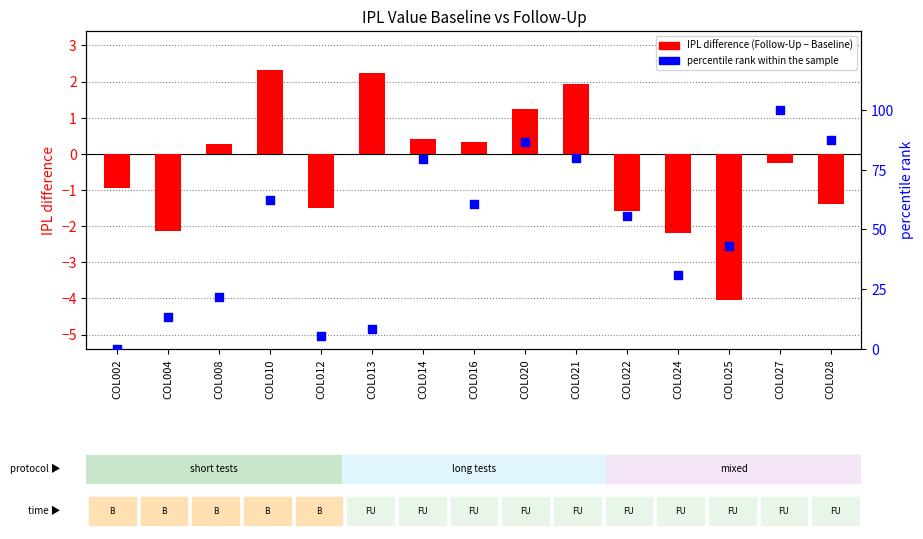

Which series contains the lowest Y value?

IPL difference (Follow-Up - Baseline)